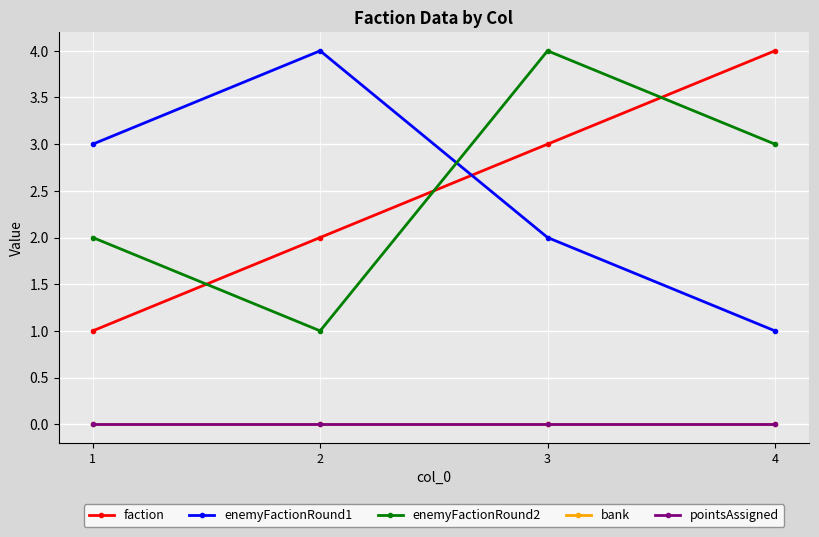

Is this an area chart (filled region under the line)?

No